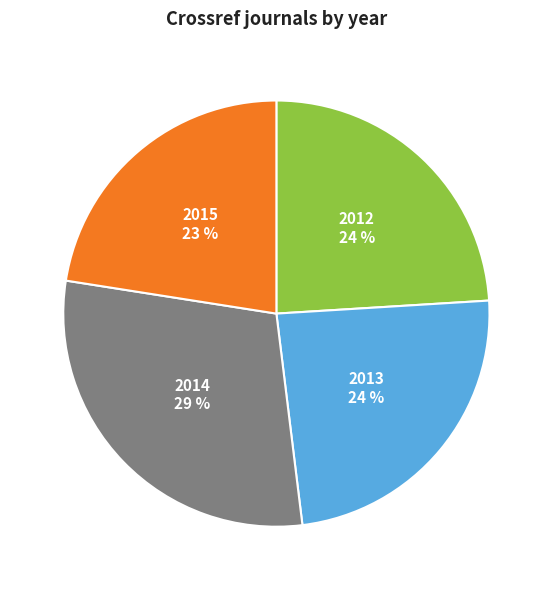

Which has a higher value, 2013 or 2014?

2014